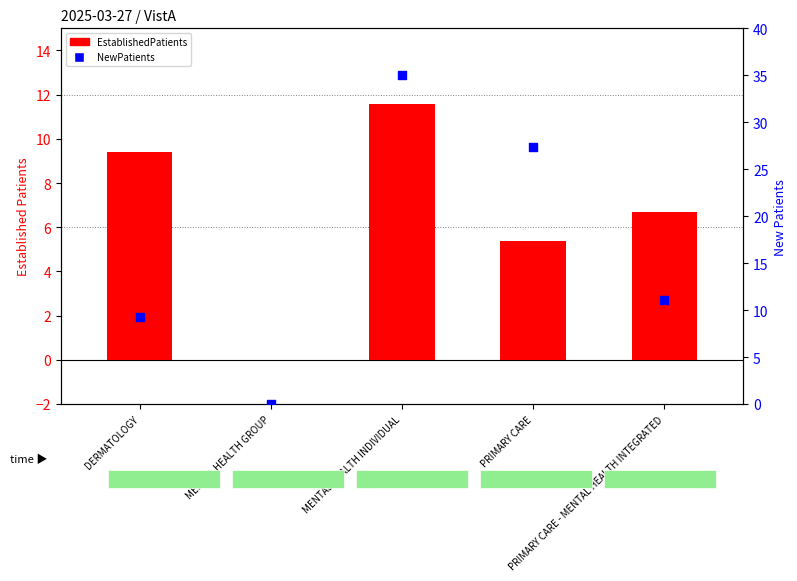

Which series reaches the maximum Y coordinate?

NewPatients